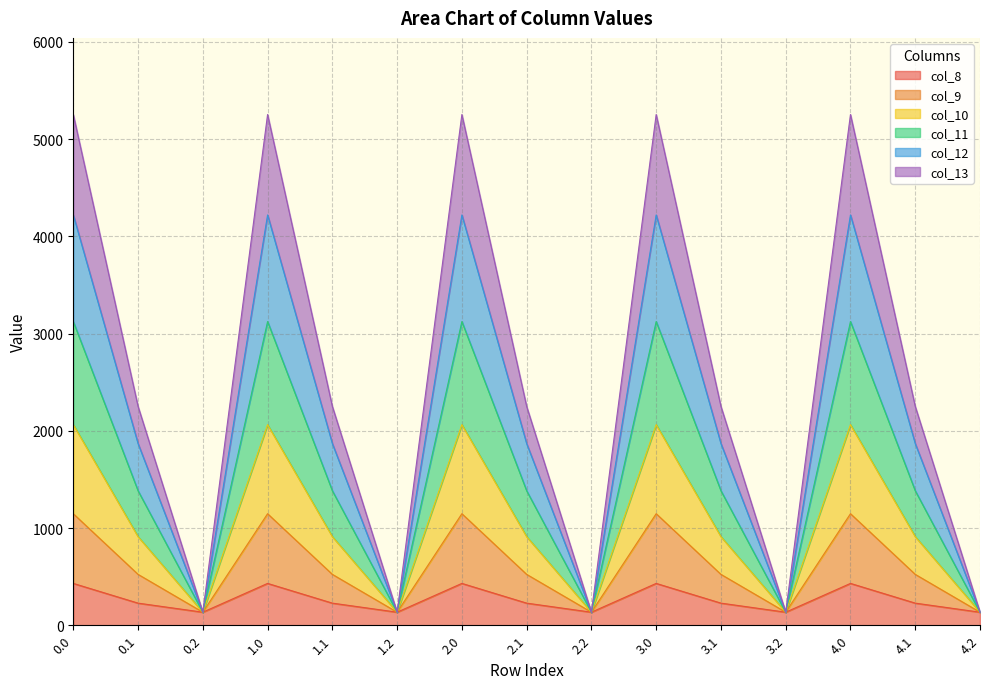

What is the total value across all series at 3.1?

2251.2